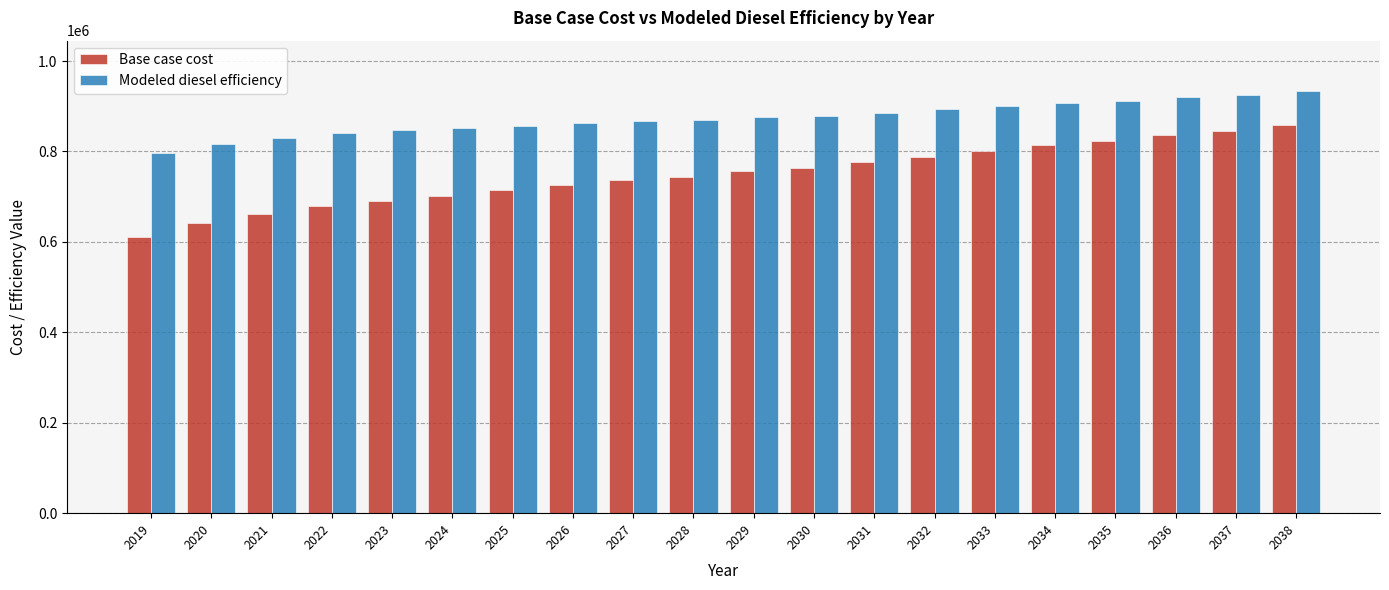

Is it true that Base case cost equals 293823.0 at 2033?

False